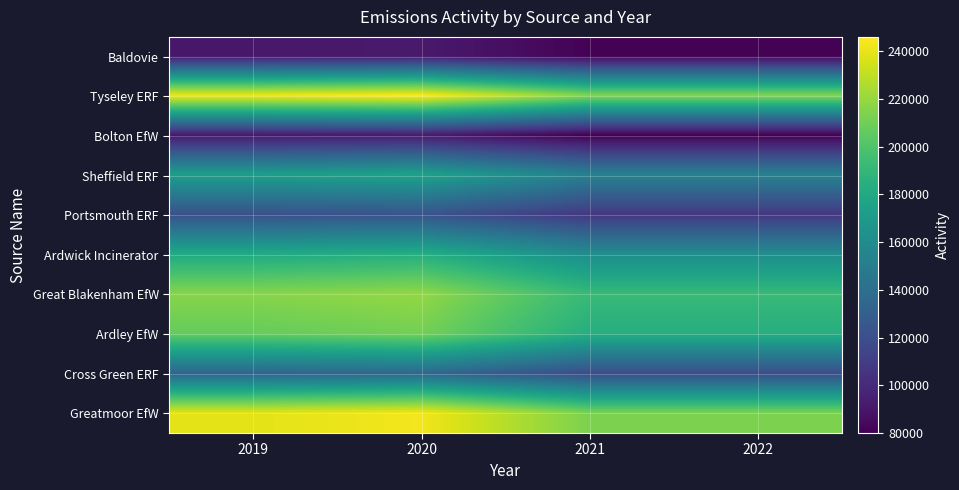

Which series has the widest spread of values?

Tyseley ERF